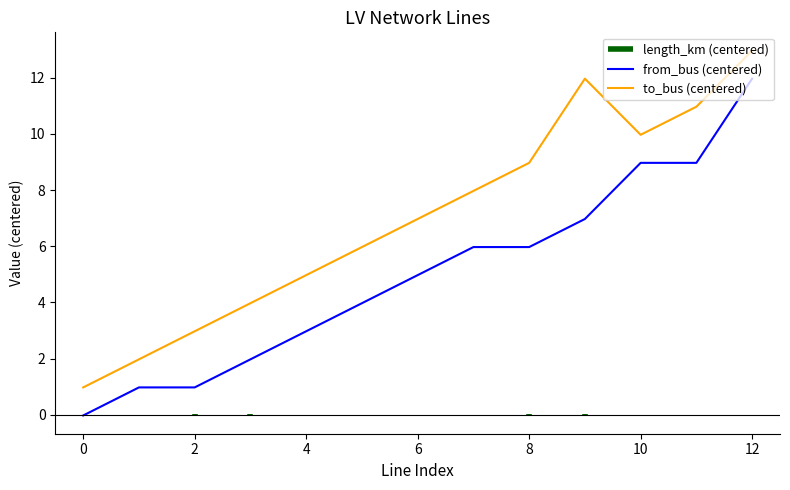

List the labels in order of to_bus value, smallest first.

0, 1, 2, 3, 4, 5, 6, 7, 8, 10, 11, 9, 12